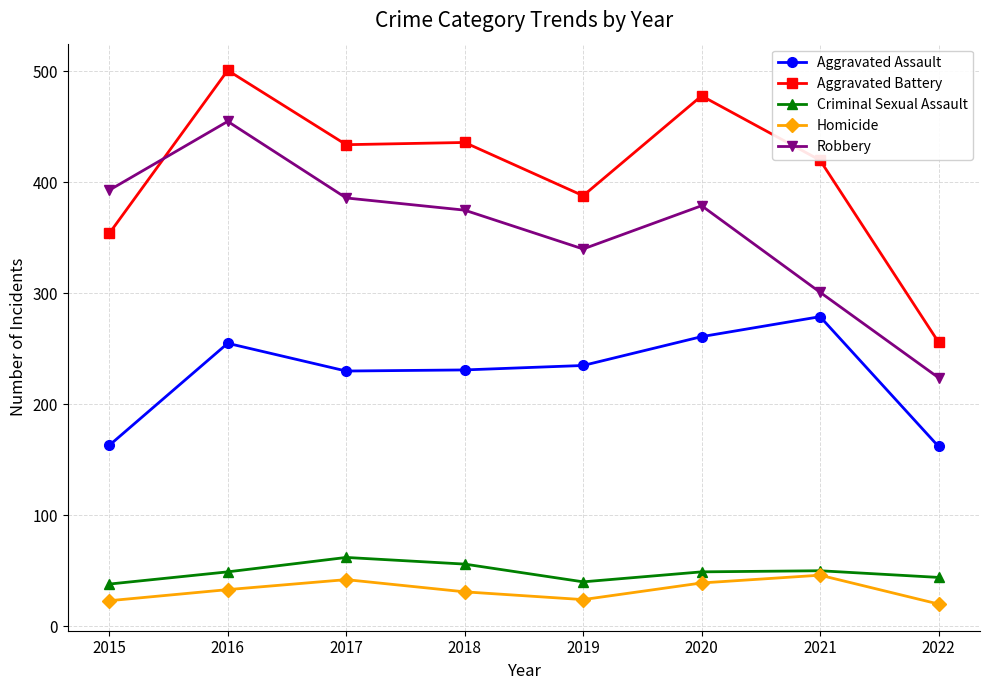

What are all the series names shown in the legend?

Aggravated Assault, Aggravated Battery, Criminal Sexual Assault, Homicide, Robbery